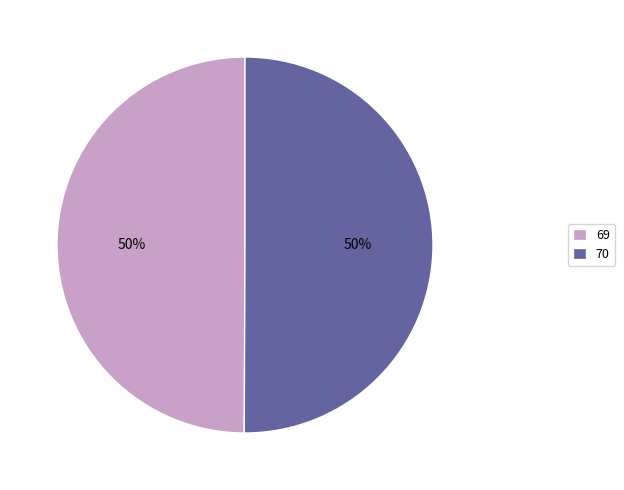

Count the number of slices in the pie.

2